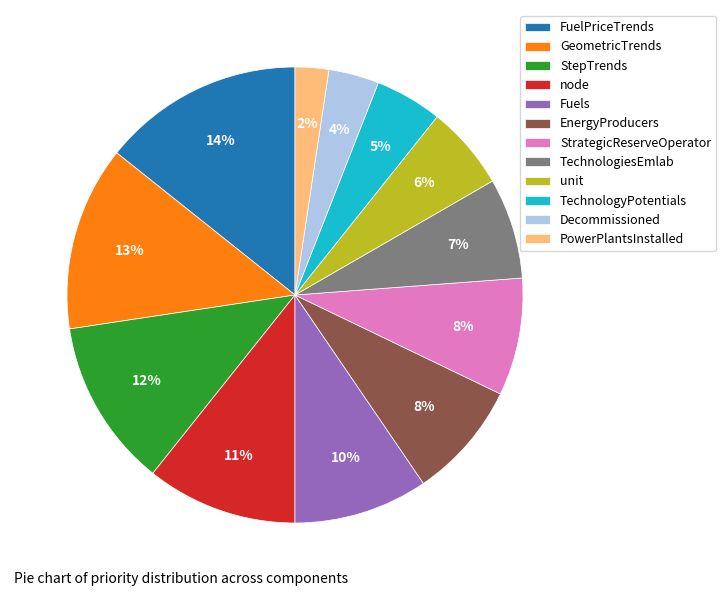

How many slices are in this pie chart?

12